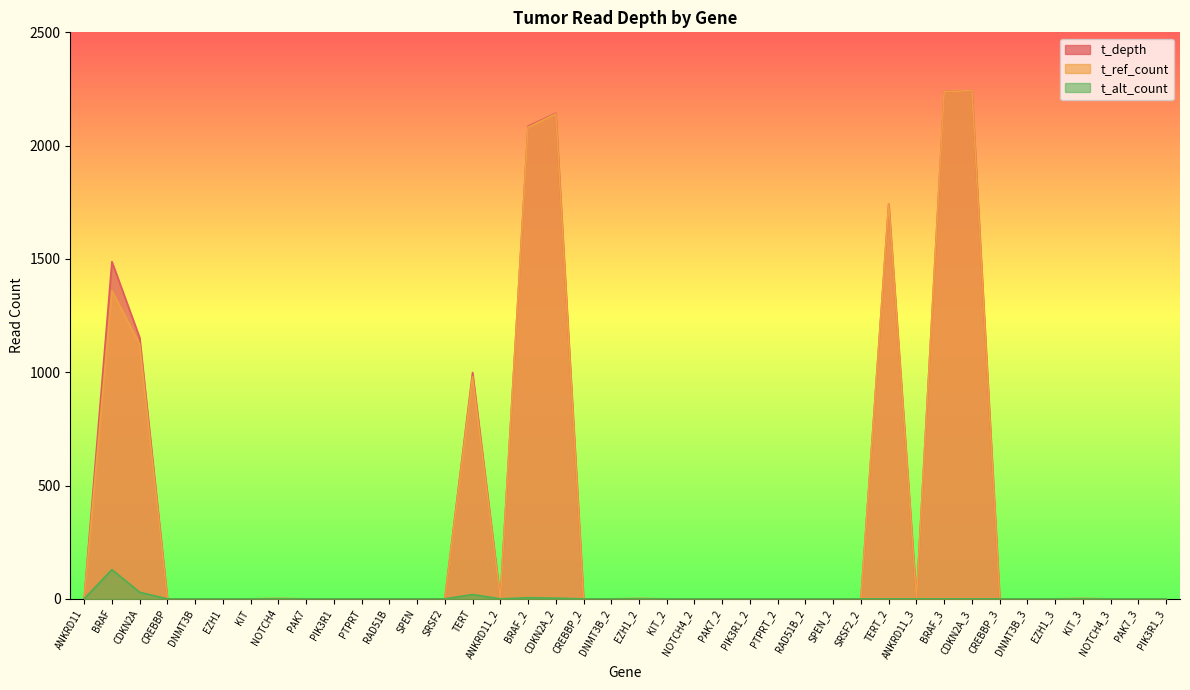

The t_depth series shows -1240 at NOTCH4_3. True or false?

False